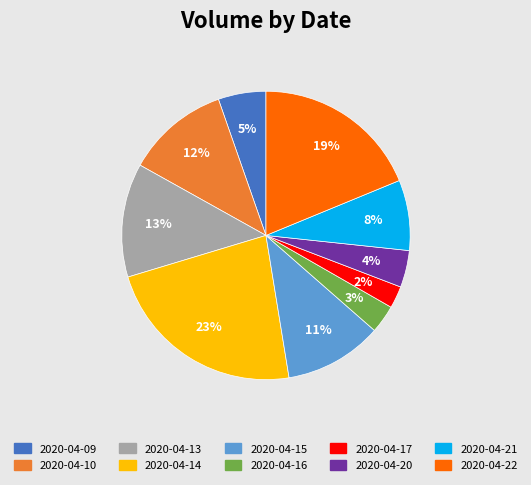

Rank the categories by value from lowest to highest.

2020-04-17, 2020-04-16, 2020-04-20, 2020-04-09, 2020-04-21, 2020-04-15, 2020-04-10, 2020-04-13, 2020-04-22, 2020-04-14